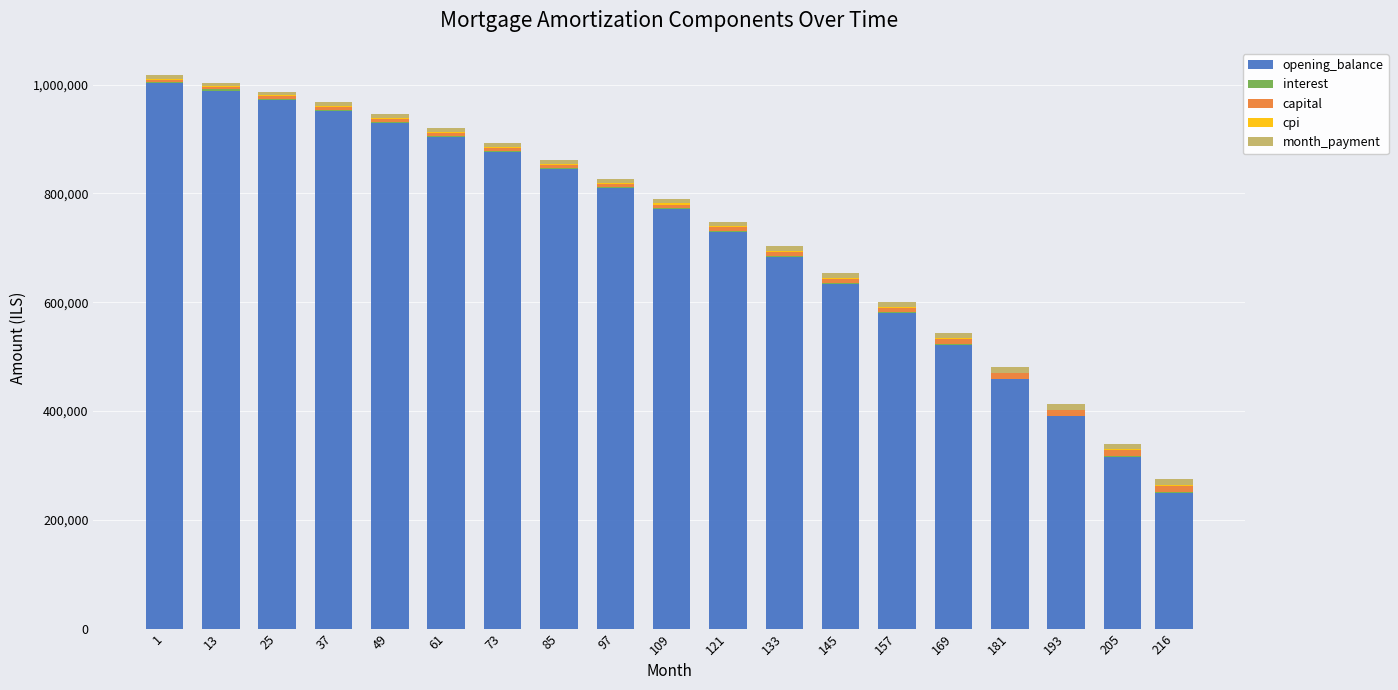

What is the maximum value for opening_balance?

1002666.7